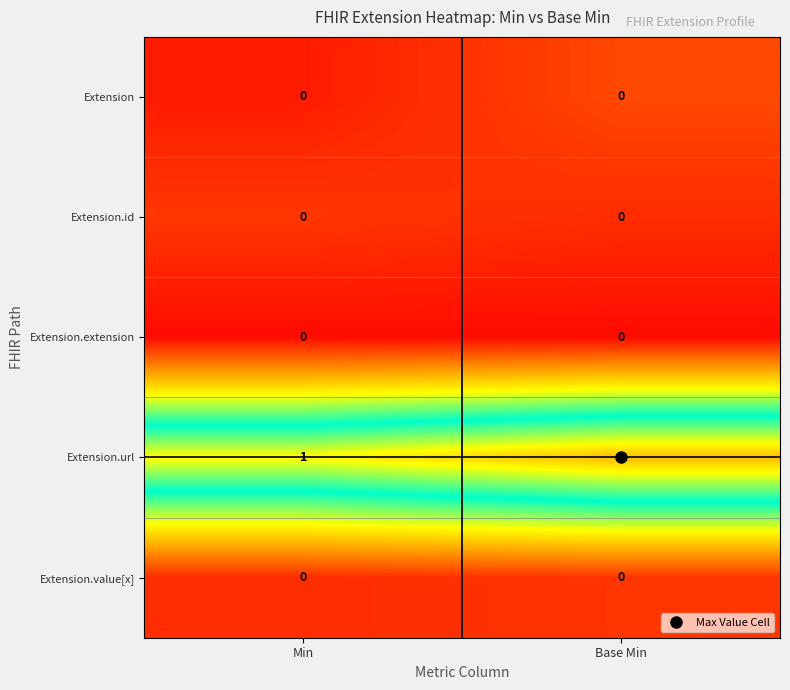

Is the value of Extension.url at Min greater than the value of Extension.id at Base Min?

Yes